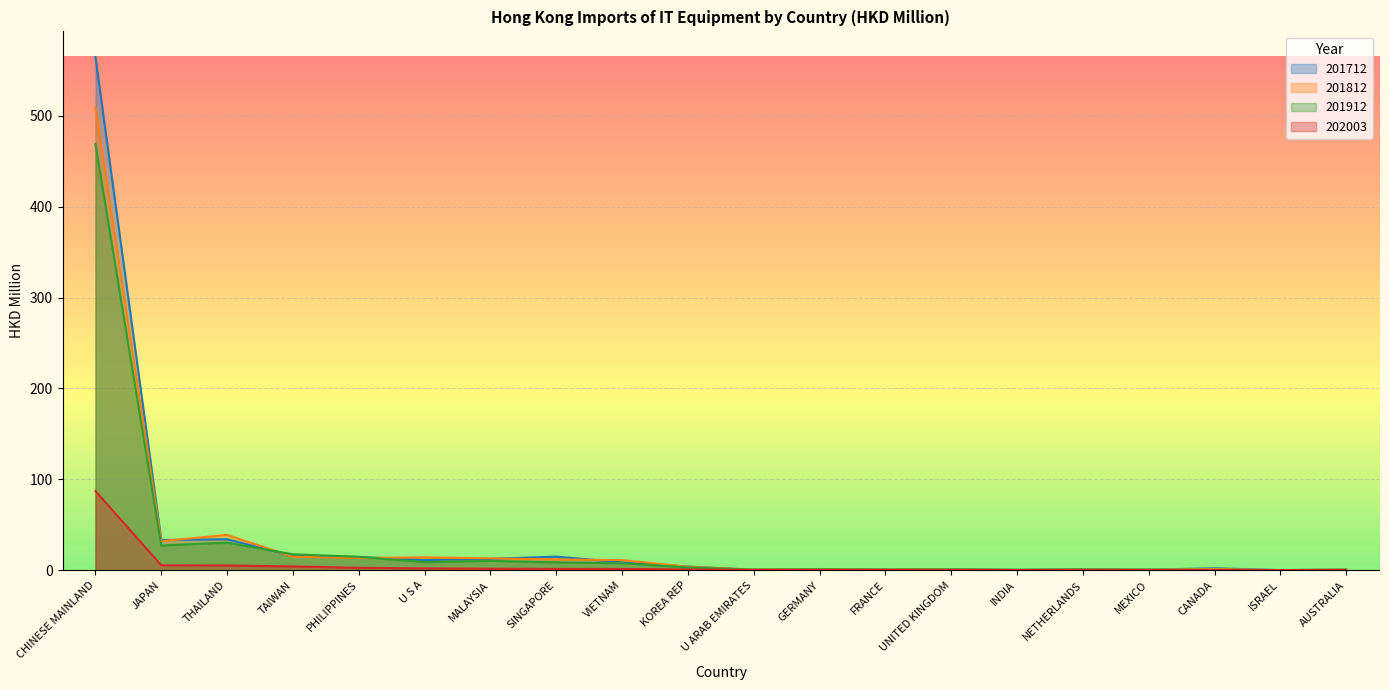

At VIETNAM, list the series in order from smallest to largest.

202003, 201912, 201712, 201812